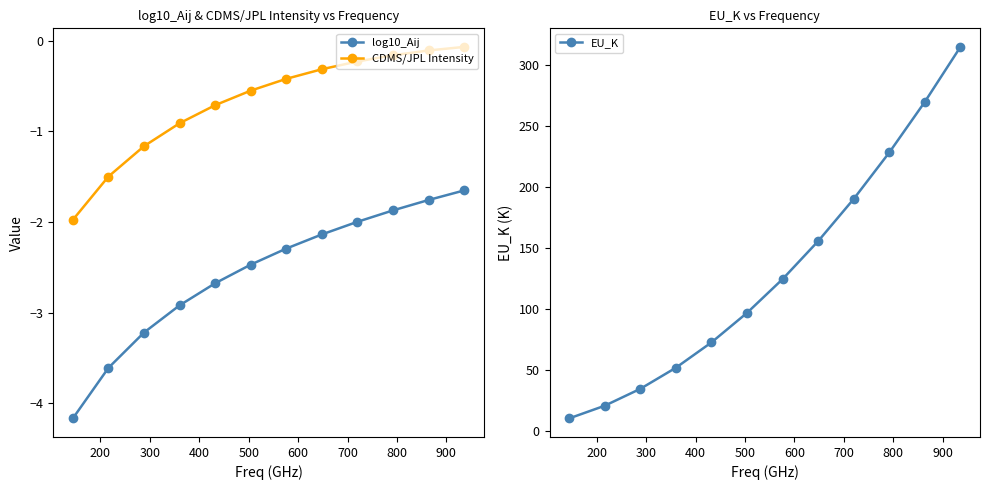

True or false: EU_K has more than 0 interior local peaks.

False